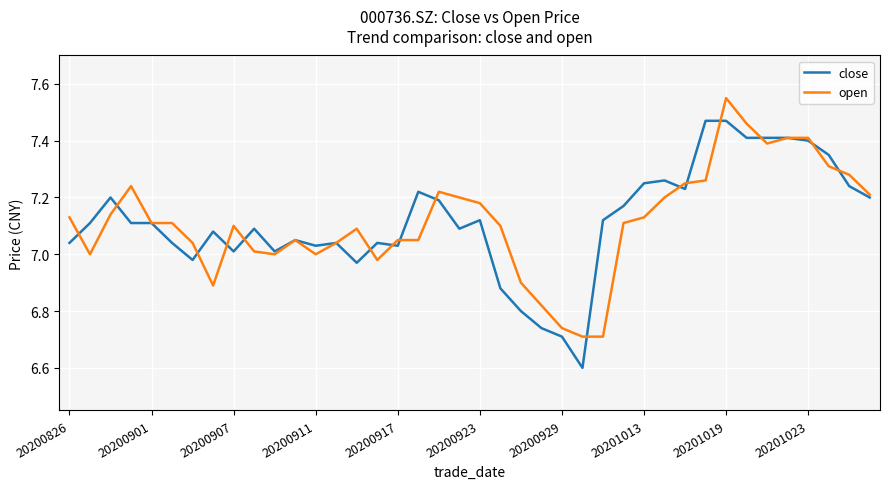

Rank the series by their maximum value, from highest to lowest.

open, close